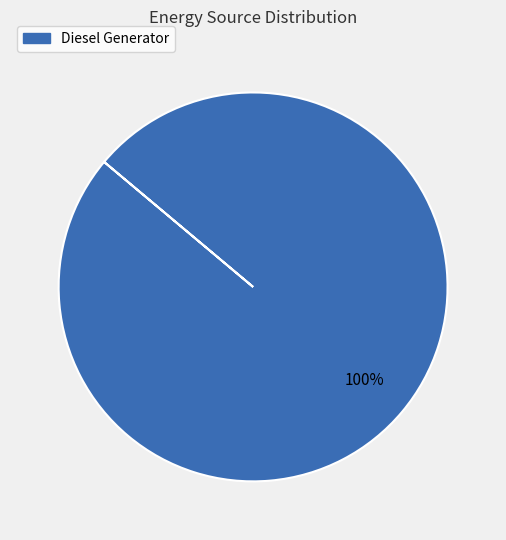

How many segments does this pie chart have?

1